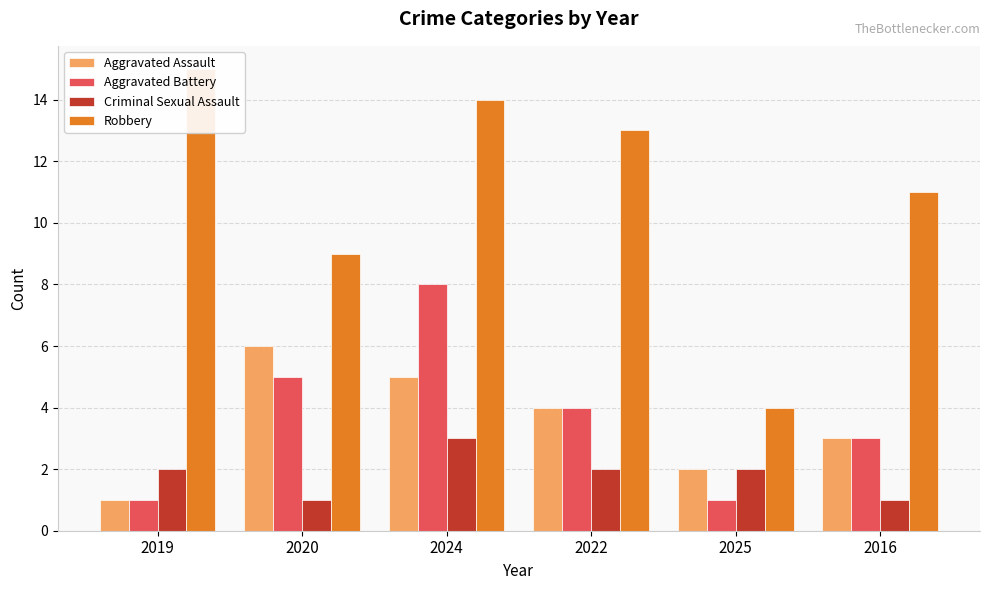

What is the label of the 1st bar from the right?

2016